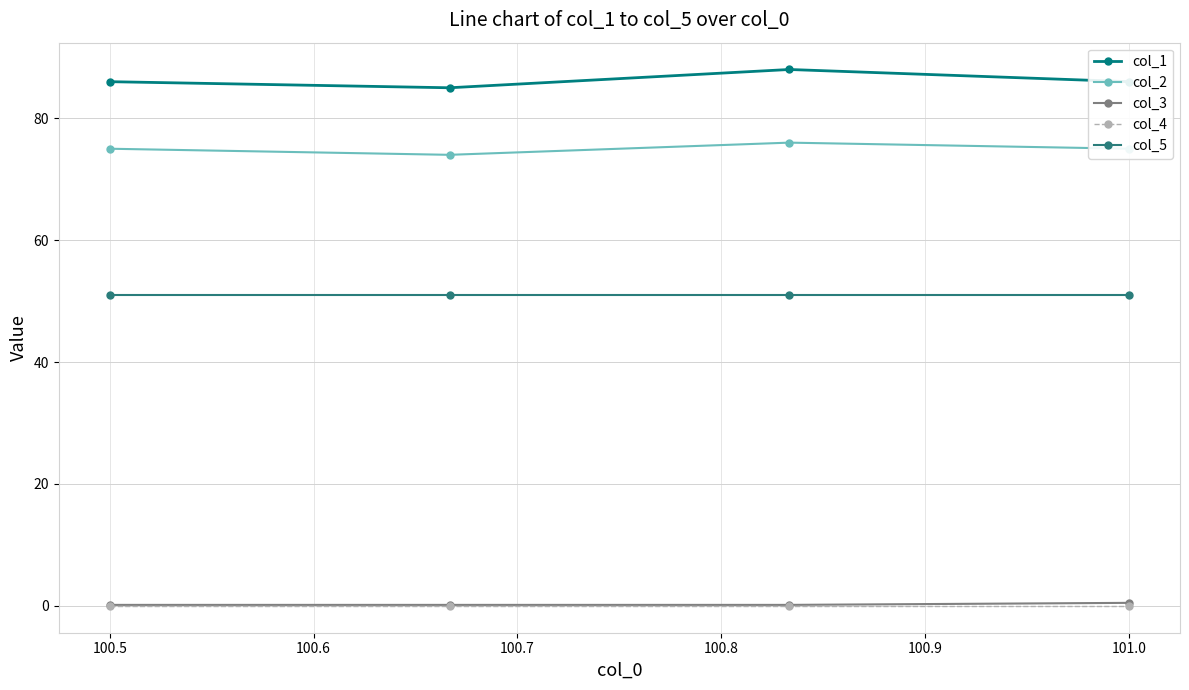

True or false: col_5 has more than 2 points higher than both neighbors.

False